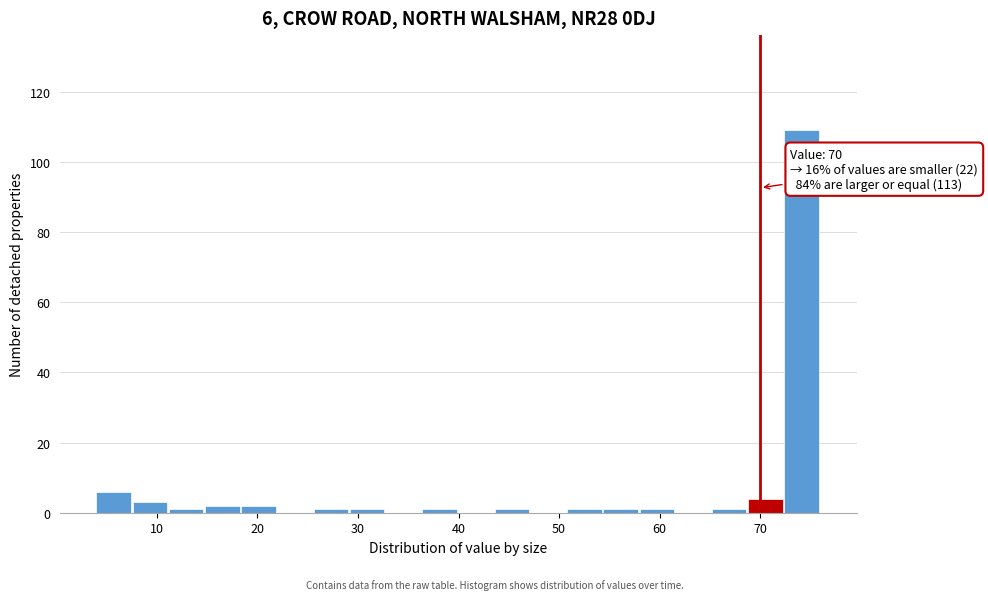

Read against the x-axis, roughly where is the centre of the tallest bar?

74